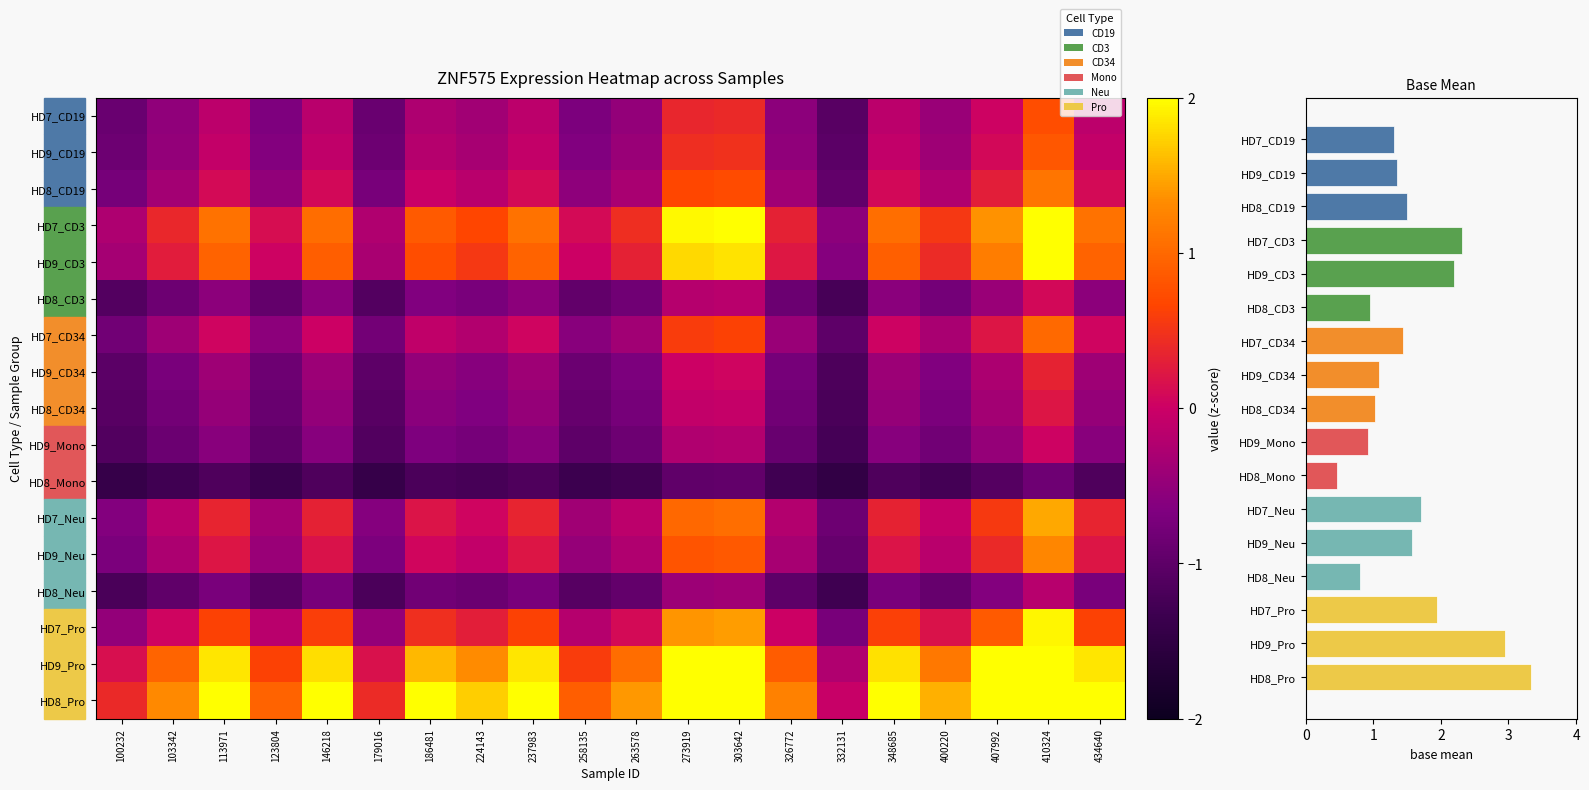

List the labels in order of value, smallest first.

332131, 100232, 179016, 258135, 123804, 326772, 103342, 263578, 400220, 224143, 186481, 146218, 348685, 113971, 237983, 434640, 407992, 273919, 303642, 410324